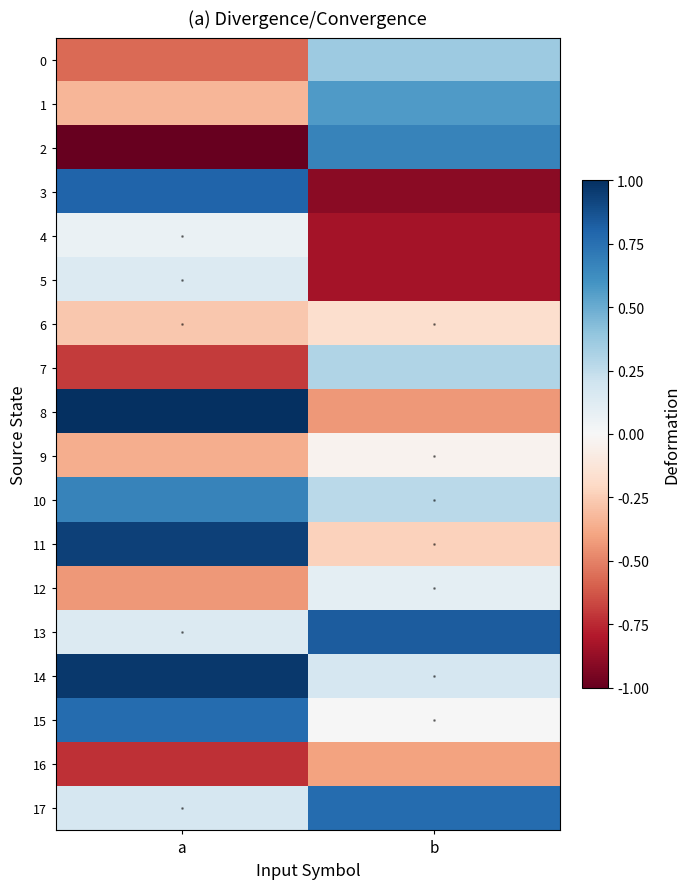

Reading left to right, extract all data points from this chart.

0: a=-0.6	b=0.4
1: a=-0.3	b=0.6
2: a=-1.0	b=0.7
3: a=0.8	b=-0.9
4: a=0.1	b=-0.8
5: a=0.1	b=-0.8
6: a=-0.3	b=-0.2
7: a=-0.7	b=0.3
8: a=1.0	b=-0.4
9: a=-0.4	b=-0.0
10: a=0.7	b=0.3
11: a=0.9	b=-0.2
12: a=-0.4	b=0.1
13: a=0.1	b=0.8
14: a=1.0	b=0.2
15: a=0.8	b=0.0
16: a=-0.7	b=-0.4
17: a=0.2	b=0.8